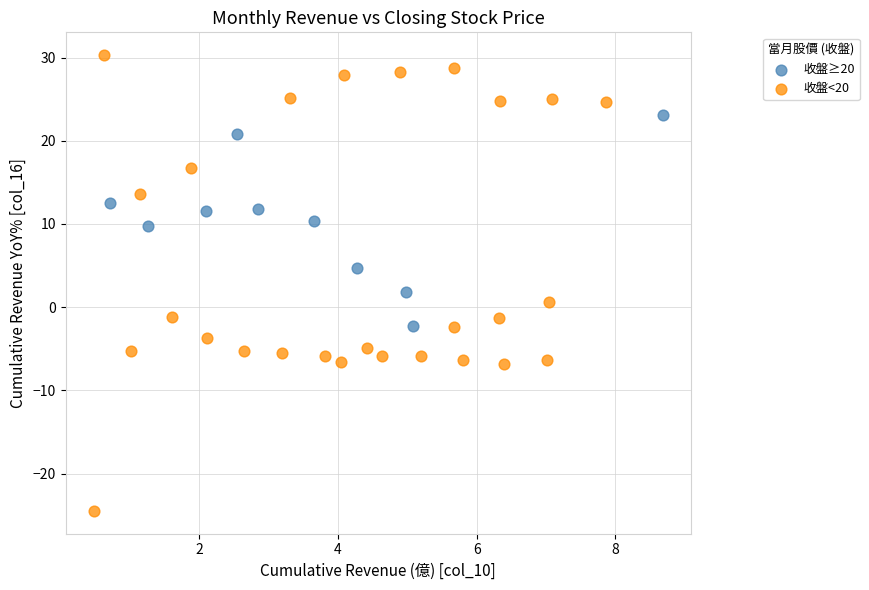

Which series reaches the maximum Y coordinate?

收盤<20